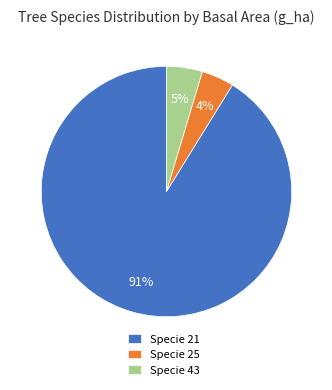

What is the largest slice in the pie chart?

Specie 21